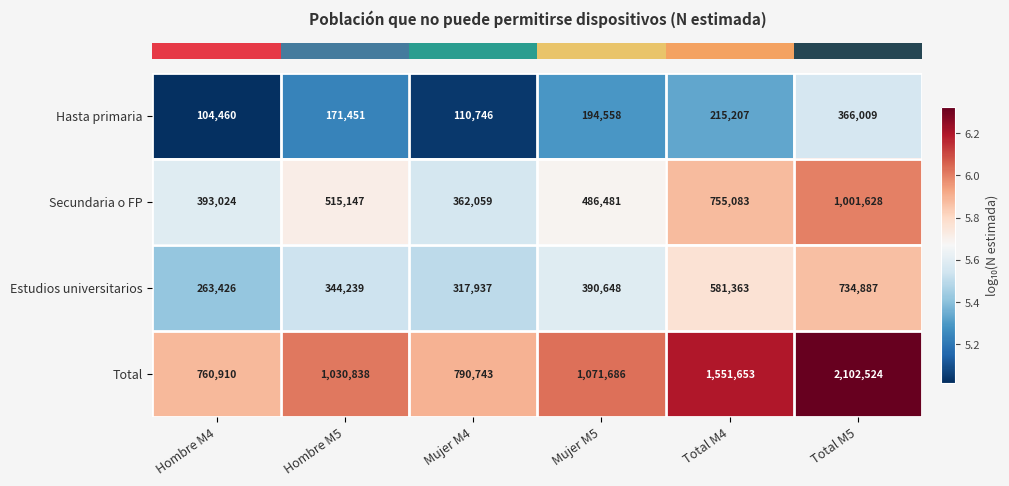

What is the difference between the maximum and minimum values in the Estudios universitarios series?

471461